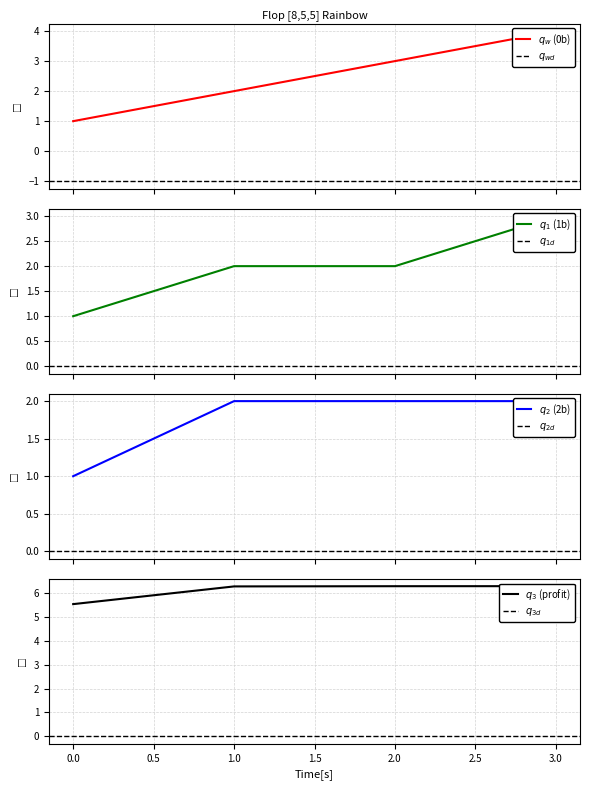

The value of 0b at 1 is 2.0. True or false?

True